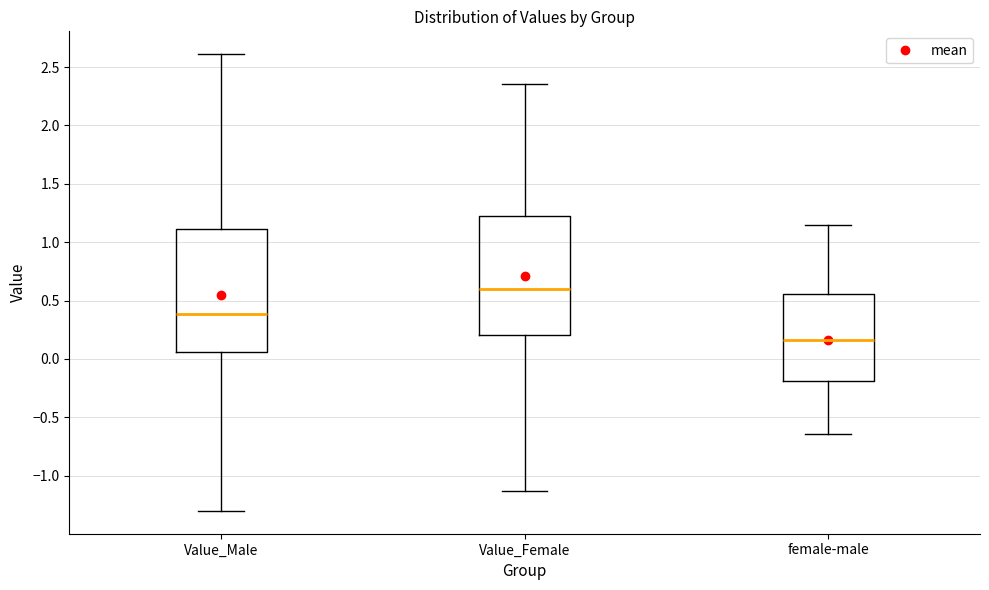

Which box's median line is the lowest?

female-male